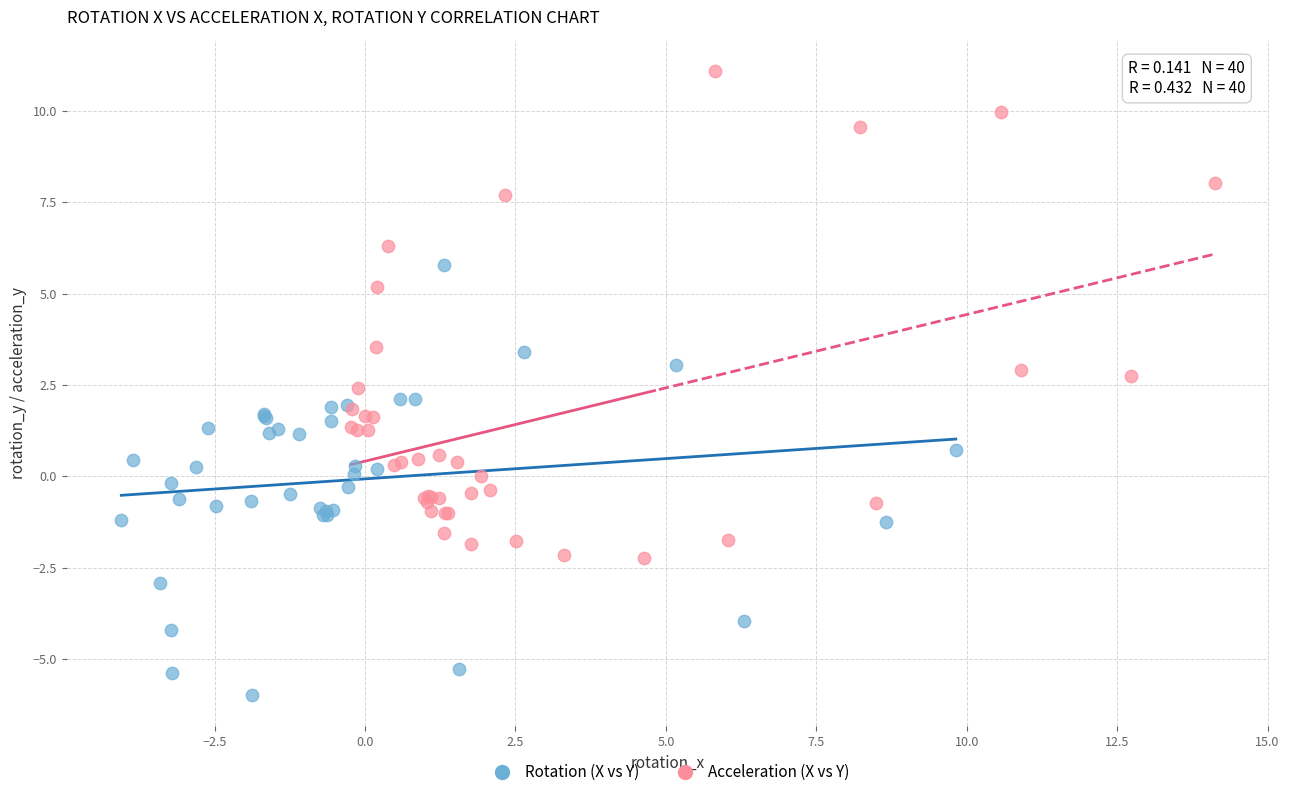

Which series has the widest spread of Y values?

Acceleration (X vs Y)